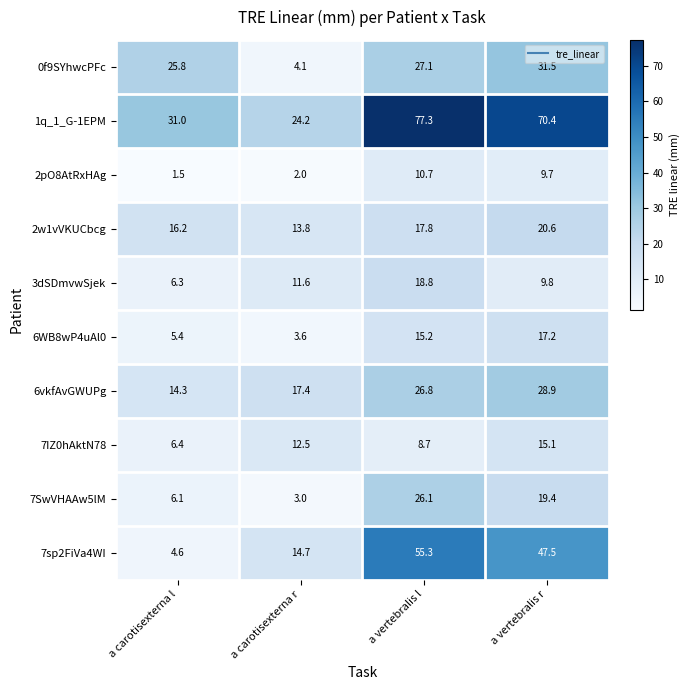

At which label does 7SwVHAAw5lM first exceed 19?

a vertebralis l